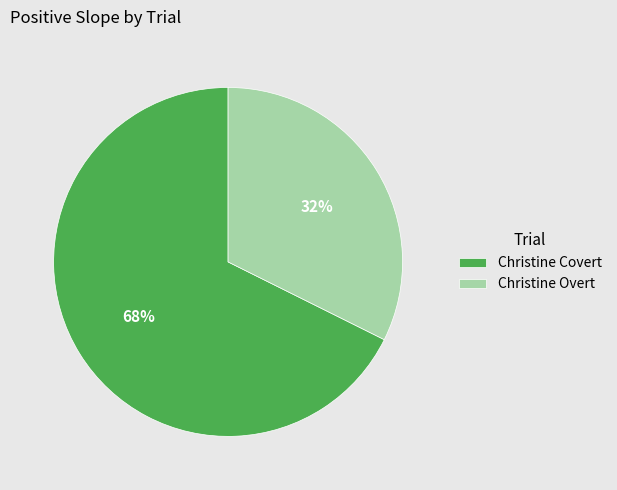

Does any single category account for the majority?

Yes